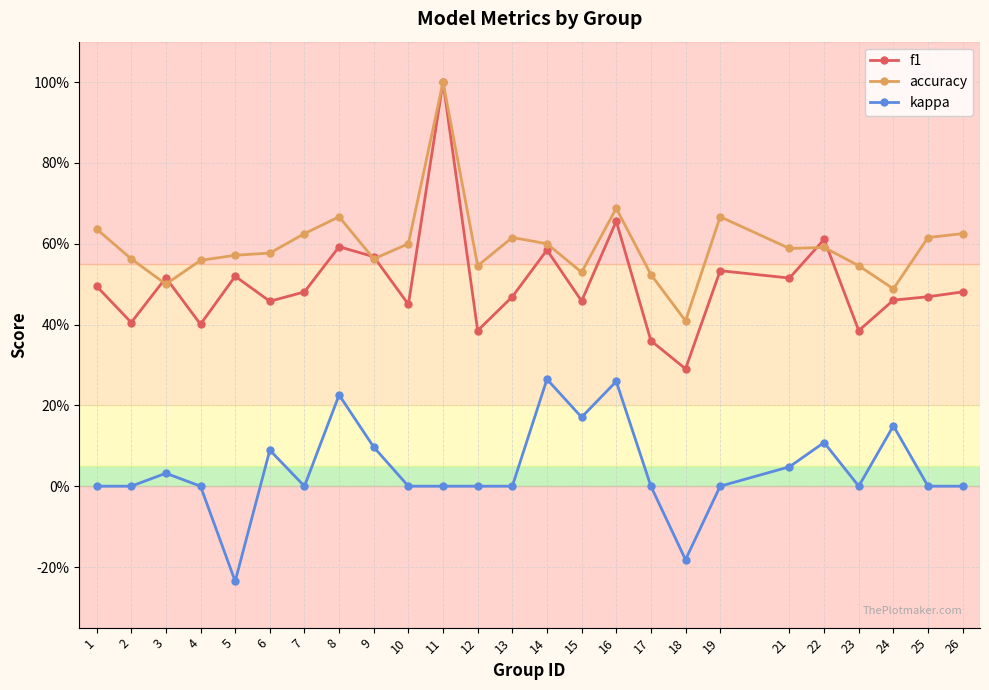

What are all the series names shown in the legend?

f1, accuracy, kappa